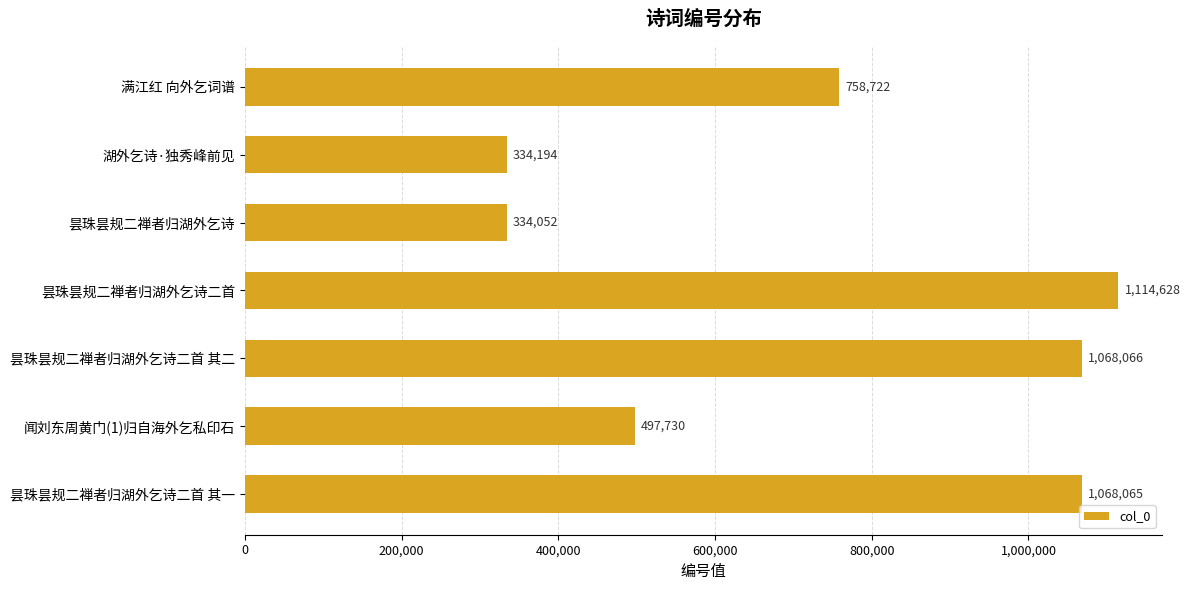

Reading top to bottom, transcribe all the data shown in this chart.

满江红 向外乞词谱=758722	湖外乞诗·独秀峰前见=334194	昙珠昙规二禅者归湖外乞诗=334052	昙珠昙规二禅者归湖外乞诗二首=1114628	昙珠昙规二禅者归湖外乞诗二首 其二=1068066	闻刘东周黄门(1)归自海外乞私印石=497730	昙珠昙规二禅者归湖外乞诗二首 其一=1068065